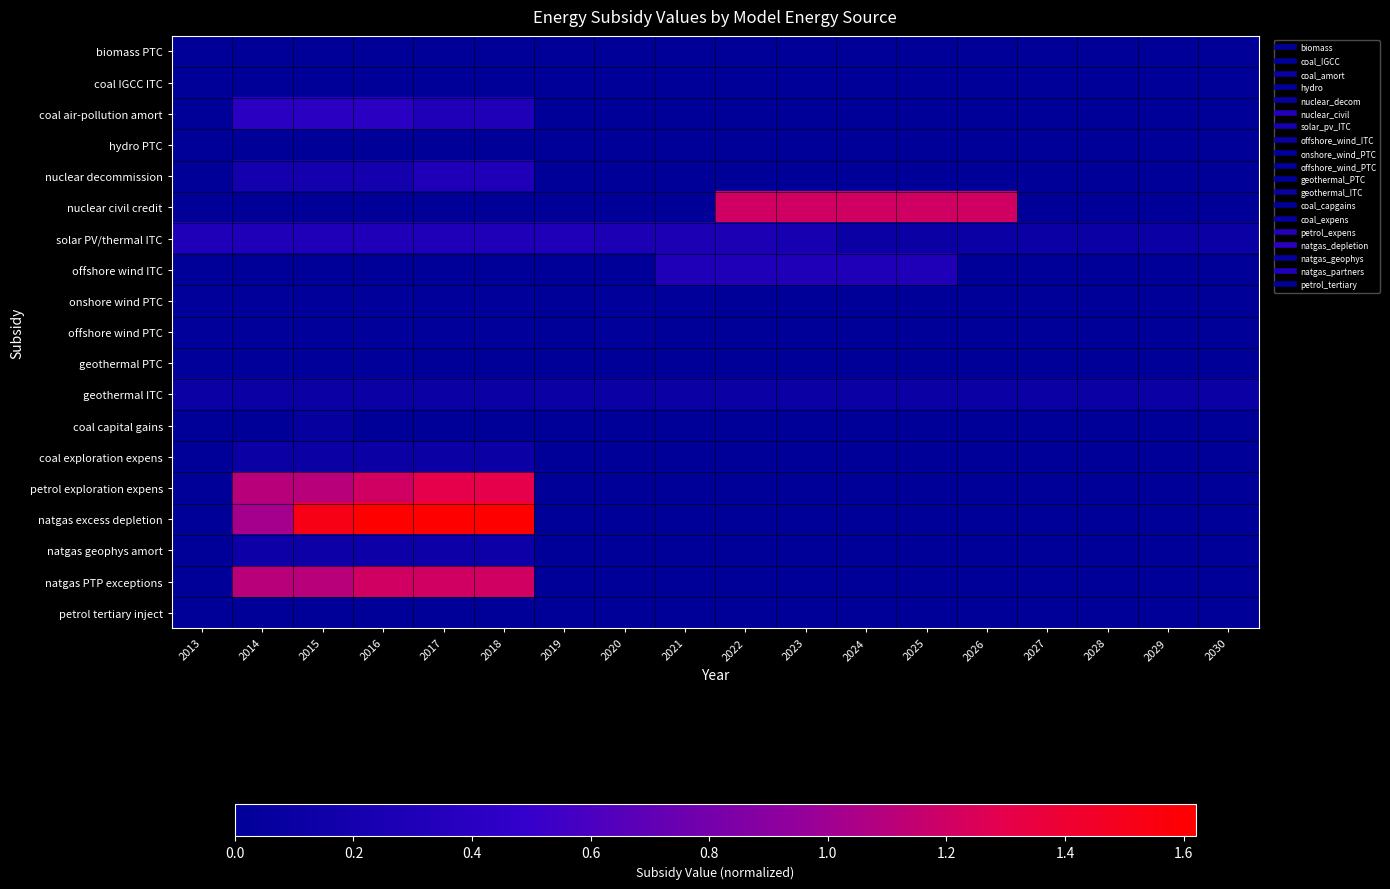

Between 2019 and 2020, which series saw the biggest shift?

solar PV/thermal ITC